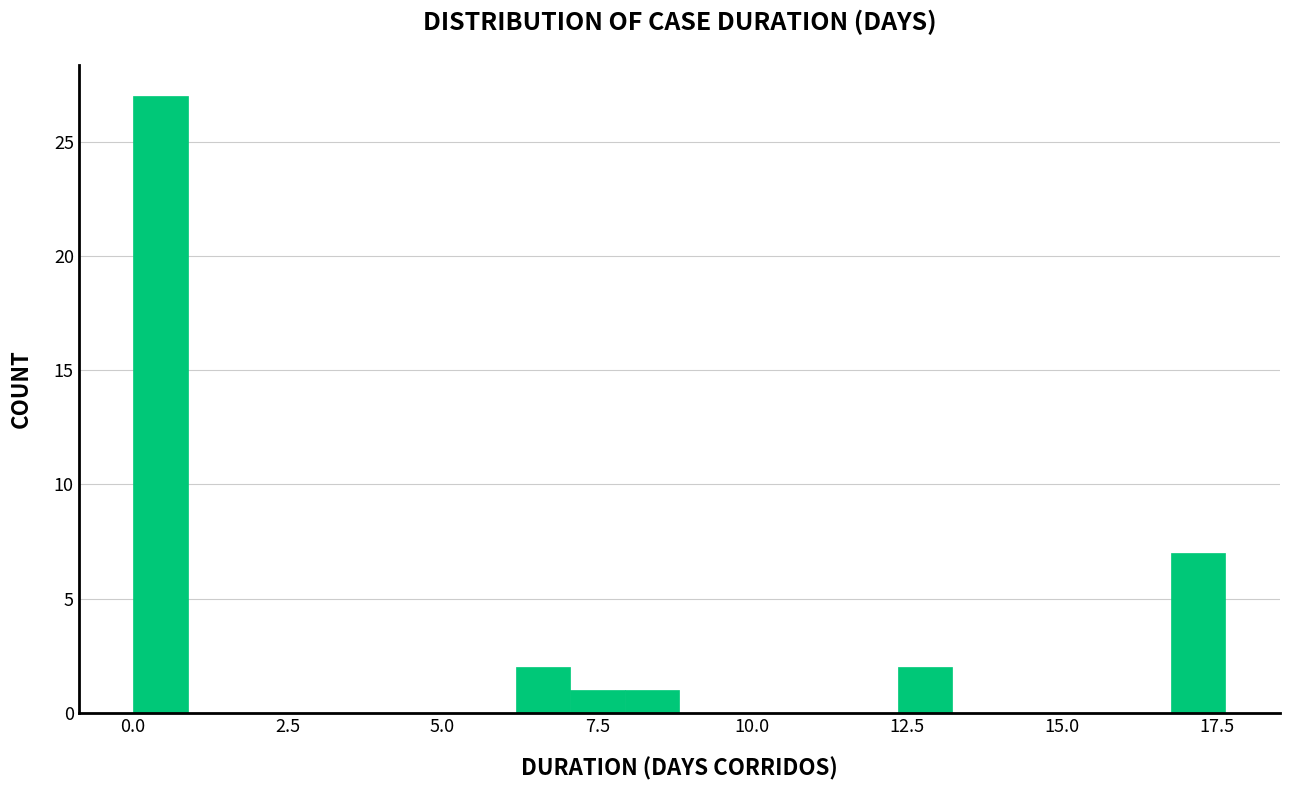

Around what value on the x-axis is the tallest bar? Give the approximate position of its centre, as read against the axis.

0.5